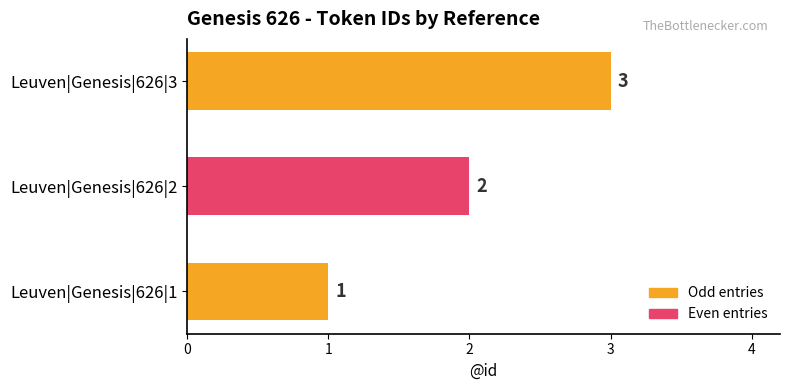

What is the sum of all values?

6